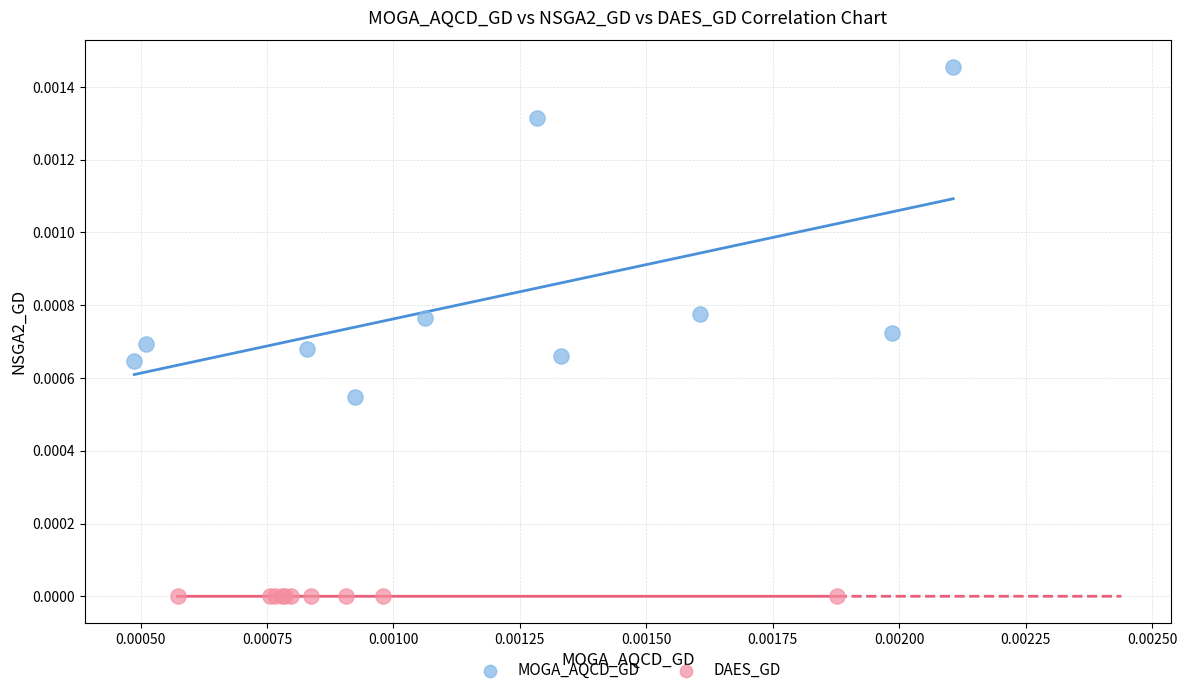

Which series has the widest spread of Y values?

MOGA_AQCD_GD